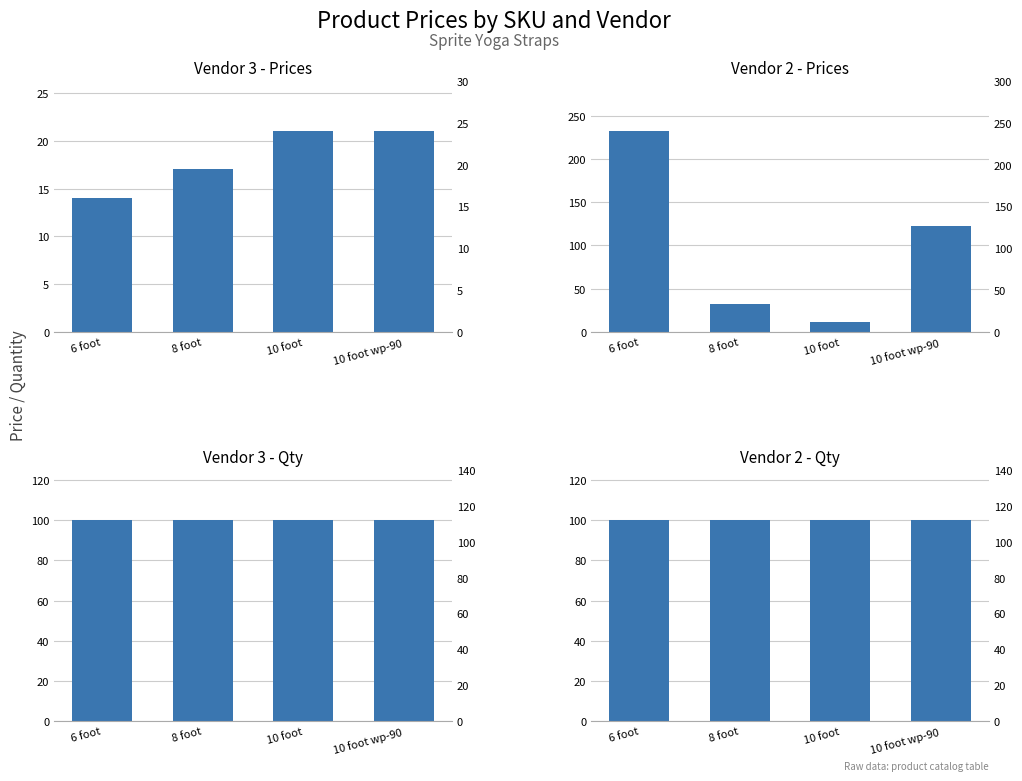

What is the total value across all series at 10 foot wp-90?

344